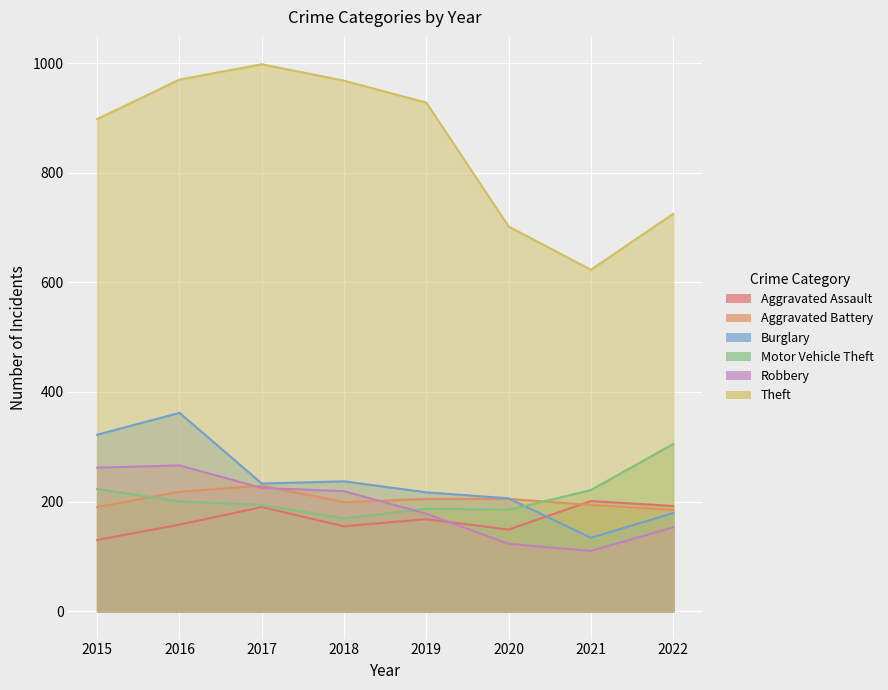

Which series changed the most between 2016 and 2020?

Theft